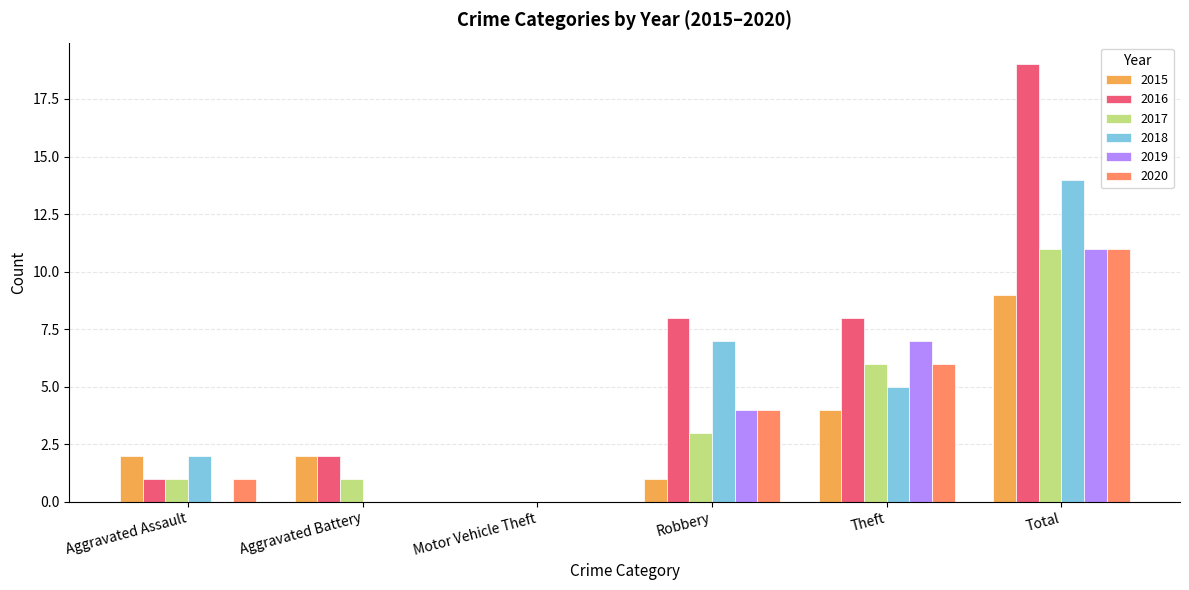

Are the bars horizontal?

No